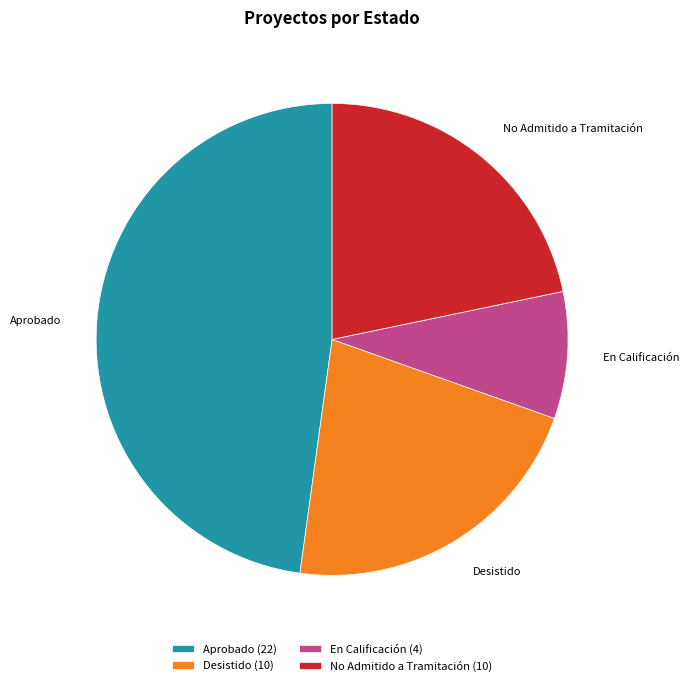

Is the sum of En Calificación and Desistido greater than half?

No